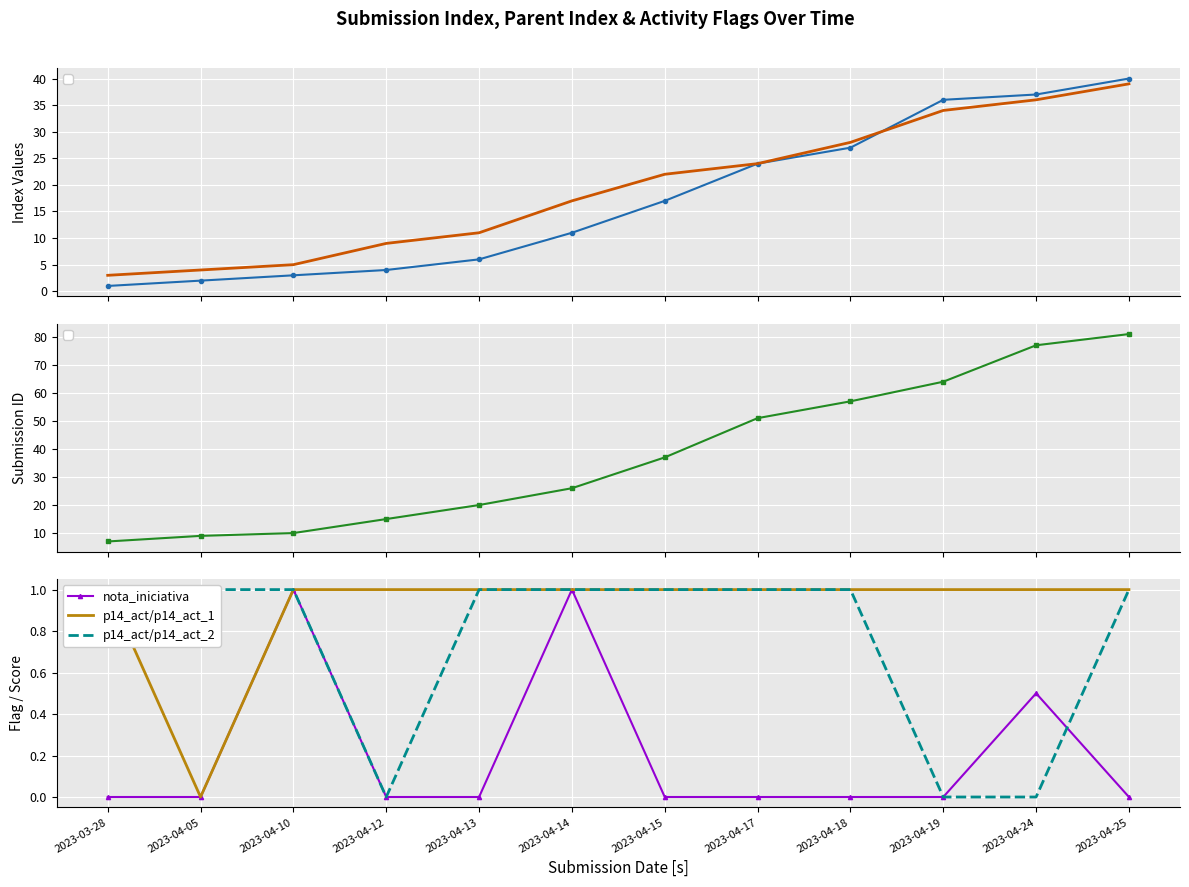

Which series ends up on top after the final intersection of nota_iniciativa and p14_act/p14_act_2?

p14_act/p14_act_2